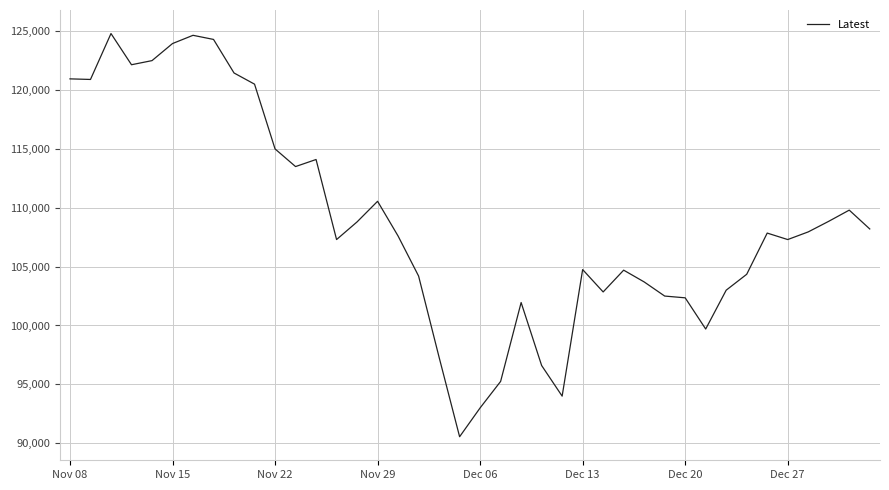

What is the maximum value shown in the chart?

124800